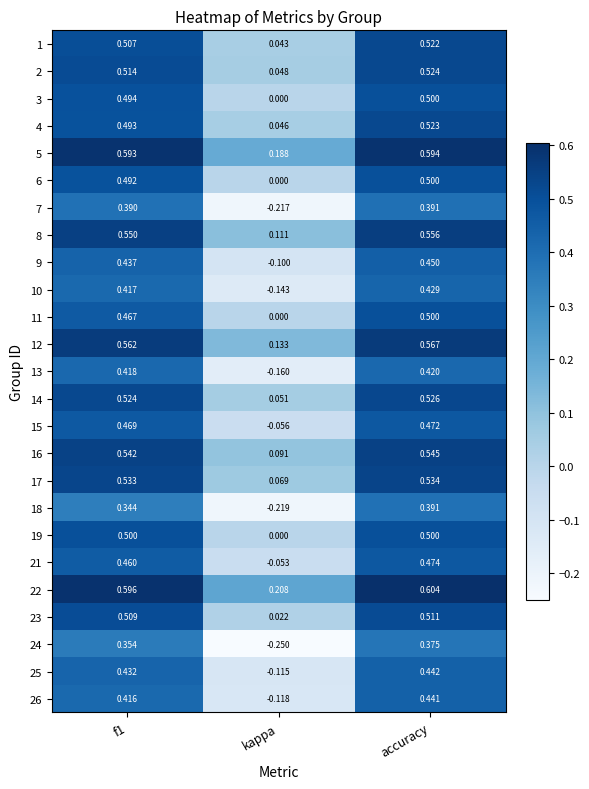

Which series has the largest range (max minus min)?

24